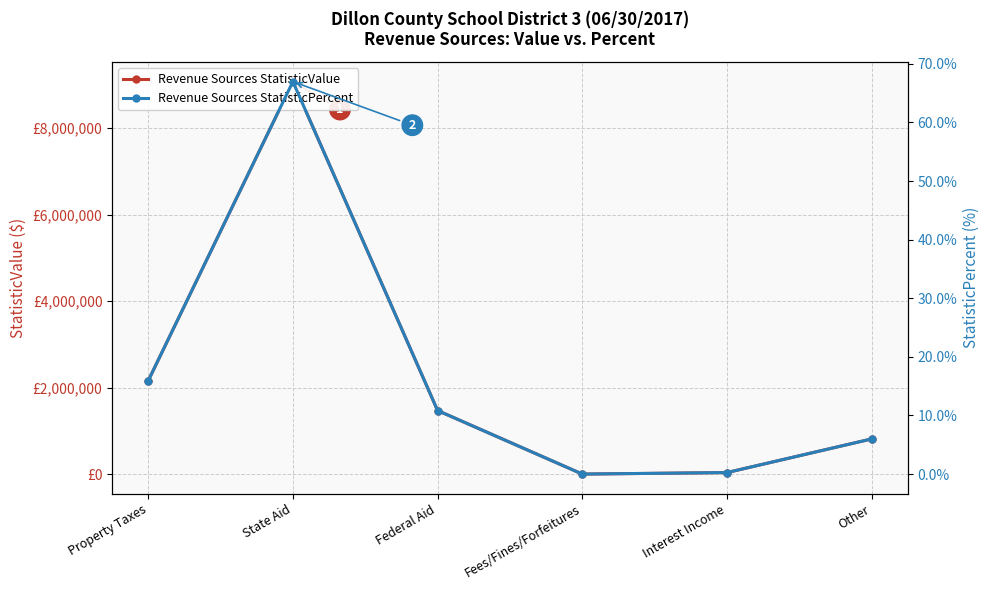

Reading right to left, extract all data points from this chart.

Revenue Sources StatisticValue: 813260.0	34908.0	0.0	1470368.0	9079222.0	2158446.0
Revenue Sources StatisticPercent: 6.0	0.3	0.0	10.8	67.0	15.9